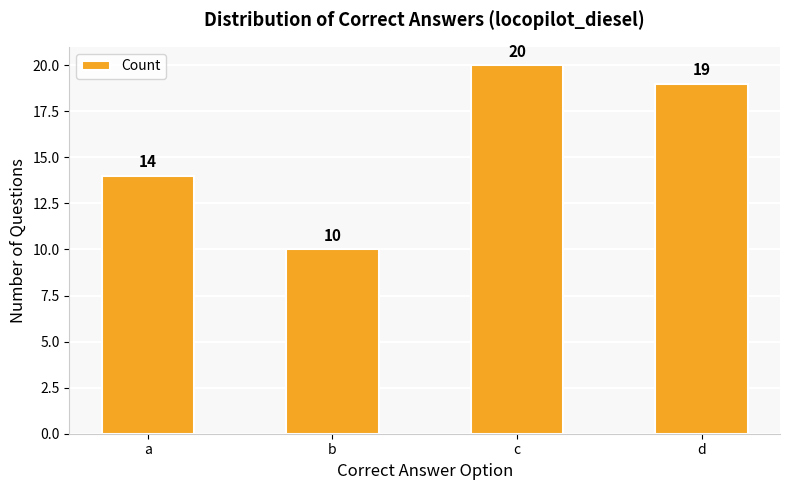

What is the difference between the values at b and d?

9